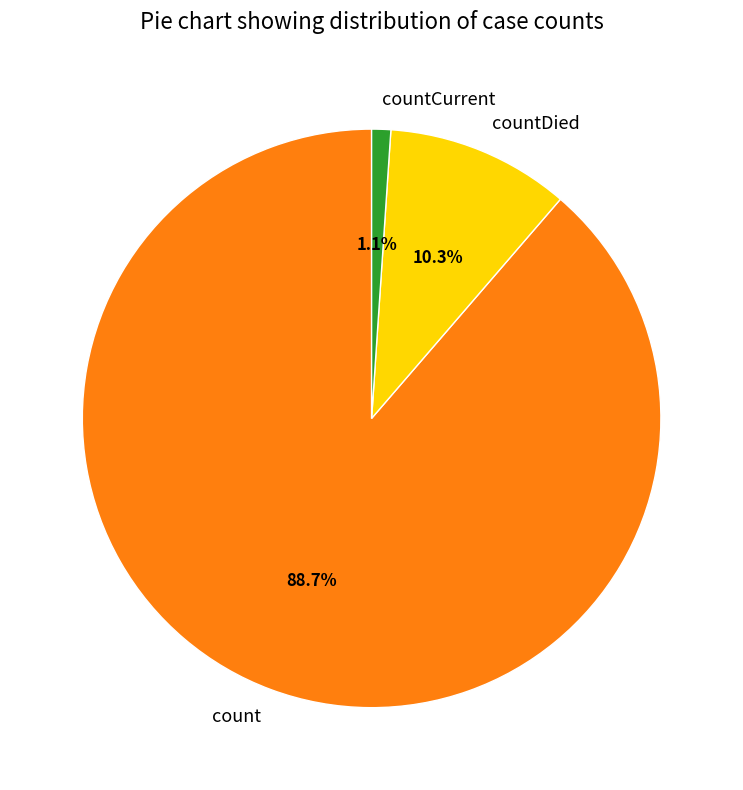

Is it true that countDied is 1% of the pie?

False